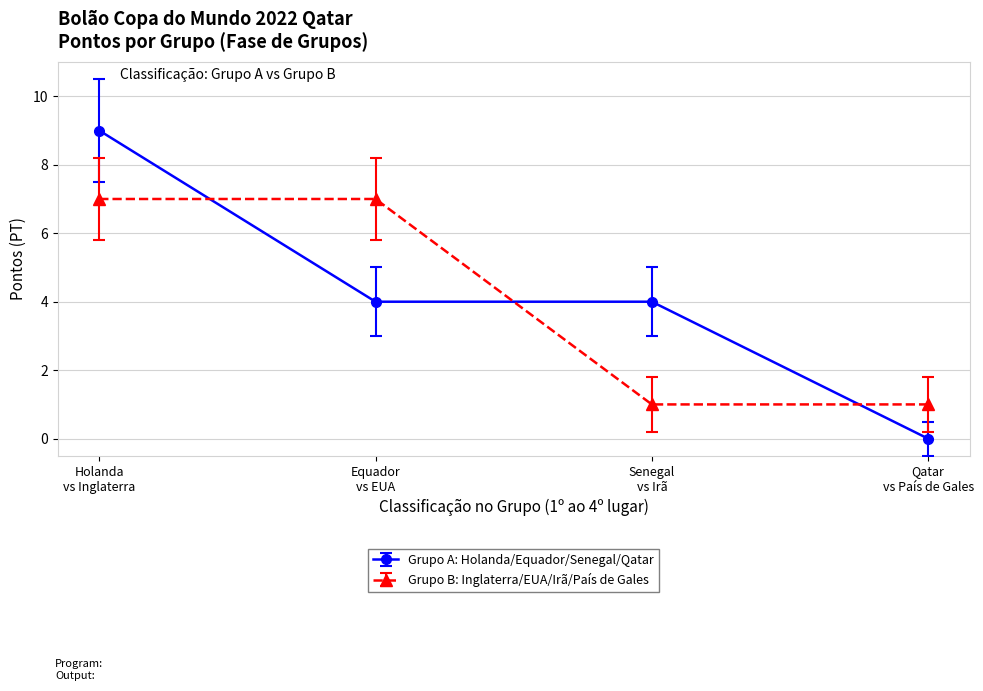

Which series has the largest total across all categories?

Grupo A: Holanda/Equador/Senegal/Qatar